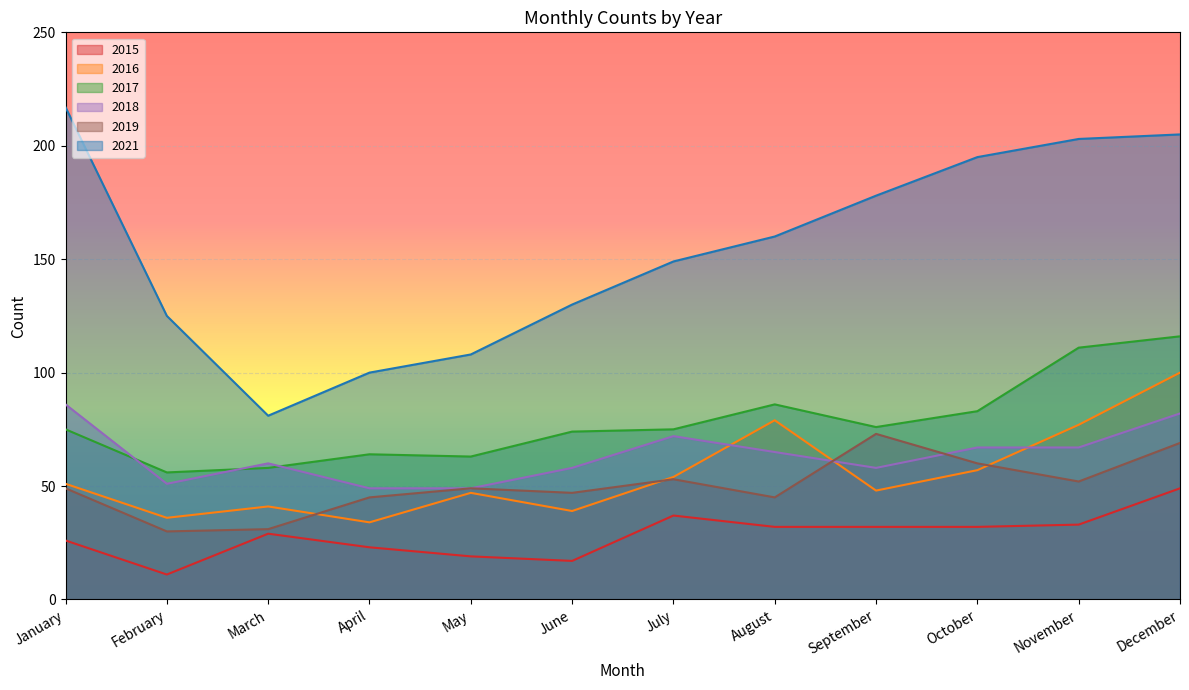

At which category does 2021 reach its first local valley?

March